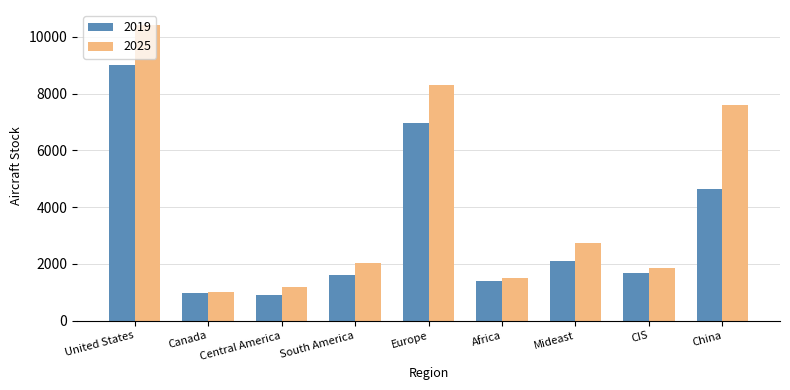

True or false: 2025 has a value of 1013.1 at Canada.

True